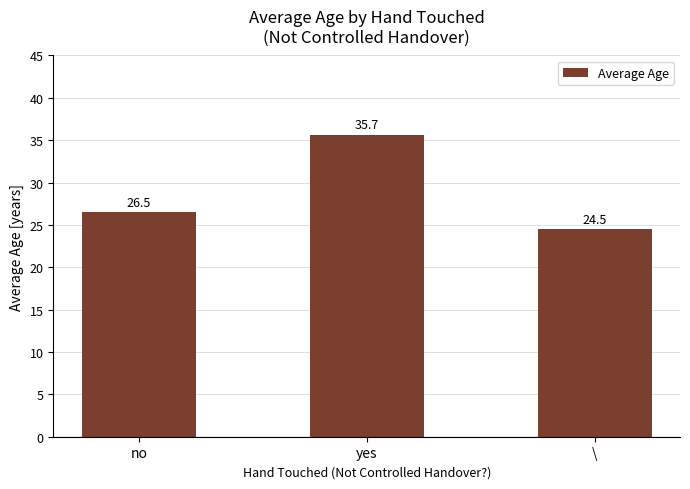

Are the bars horizontal?

No